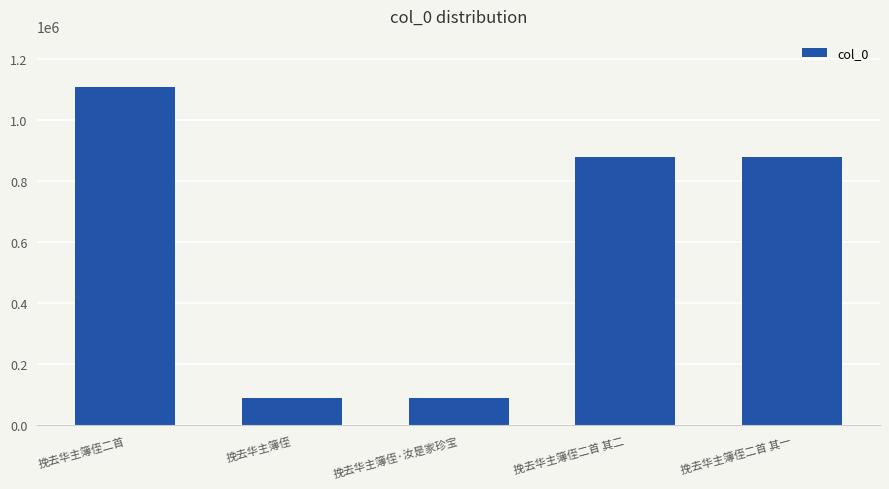

True or false: the data shows 877424 at 挽去华主簿侄二首 其二.

True